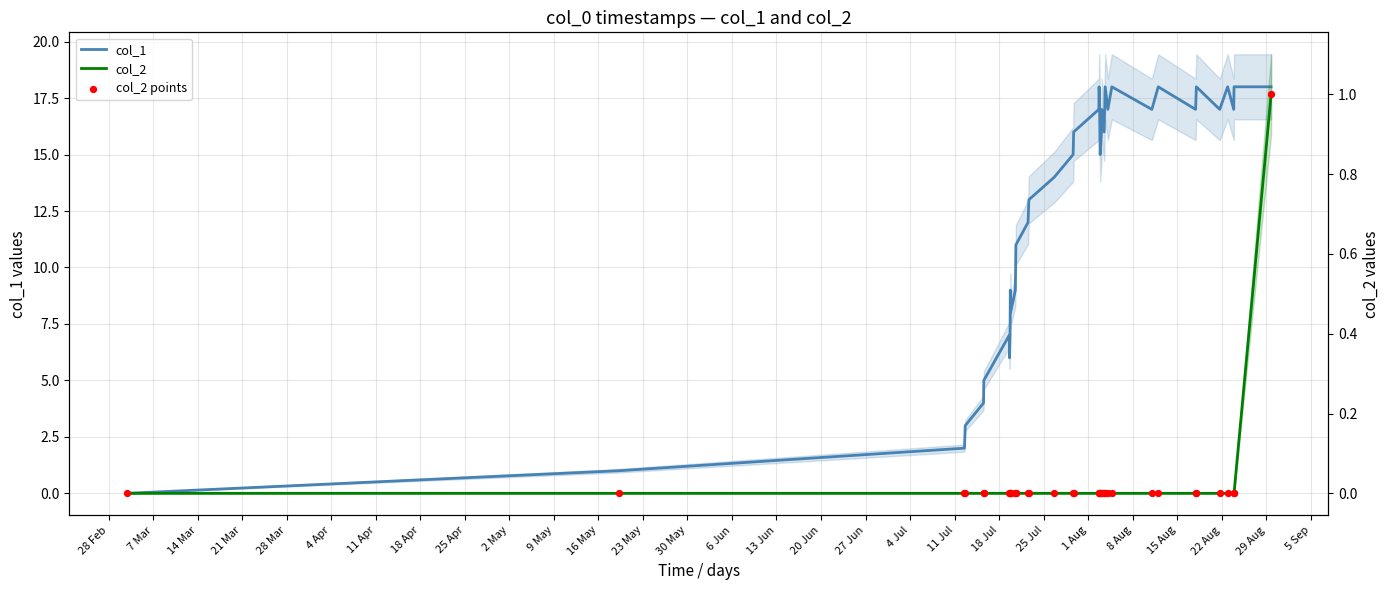

Which series contains the highest Y value?

col_1